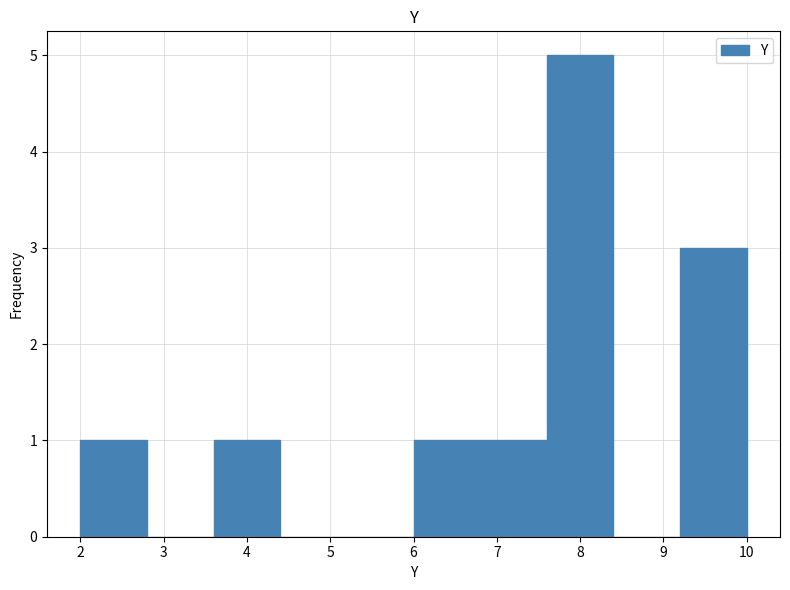

How tall is the bar that spans 7.6 to 8.4 on the x-axis? The values are not printed on the chart, so give them approximately, as read against the axis.

5